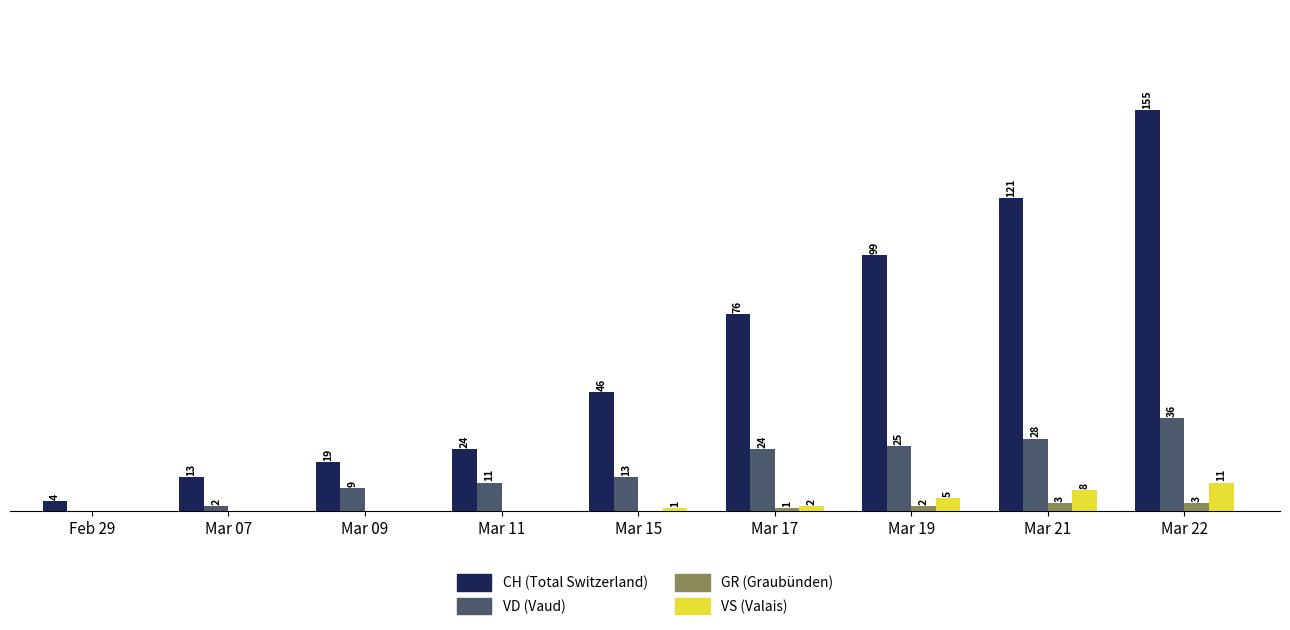

Where is CH (Total Switzerland) nearest to the value 79?

Mar 17